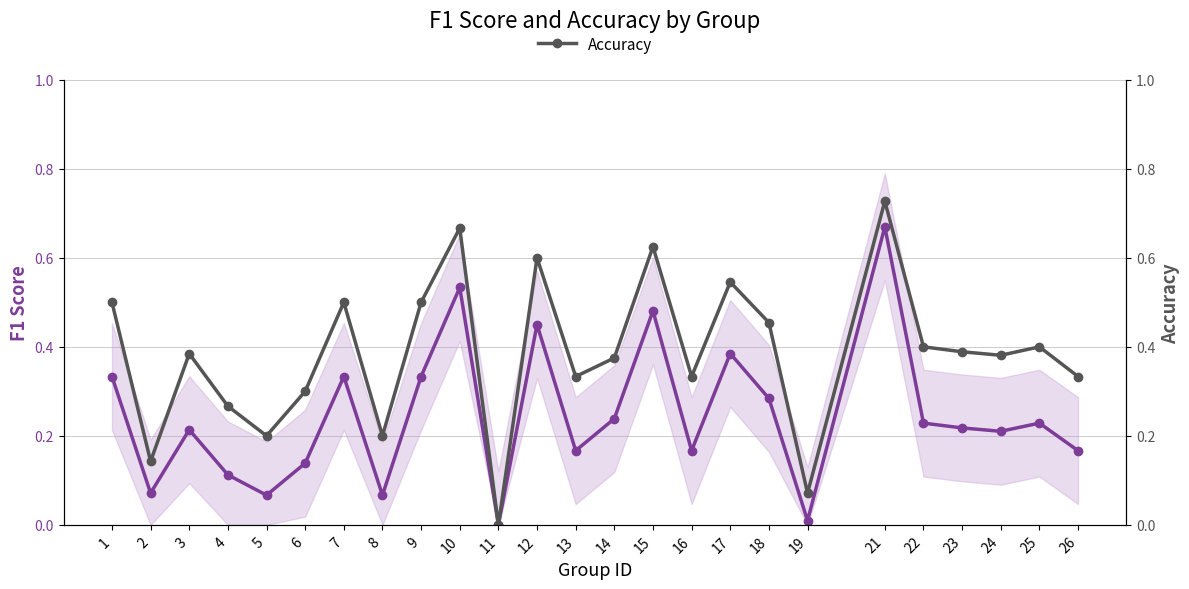

What is the difference between the highest and lowest values at 22?

0.2